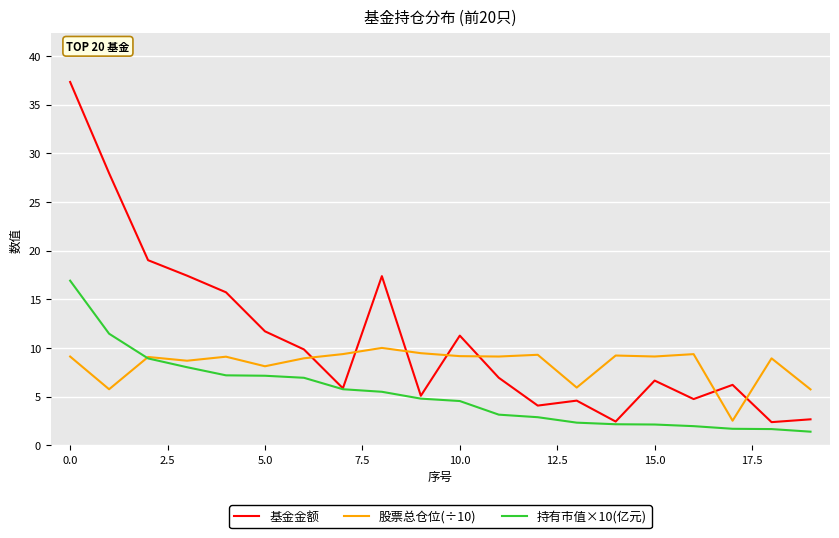

How many categories are shown in the chart?

20